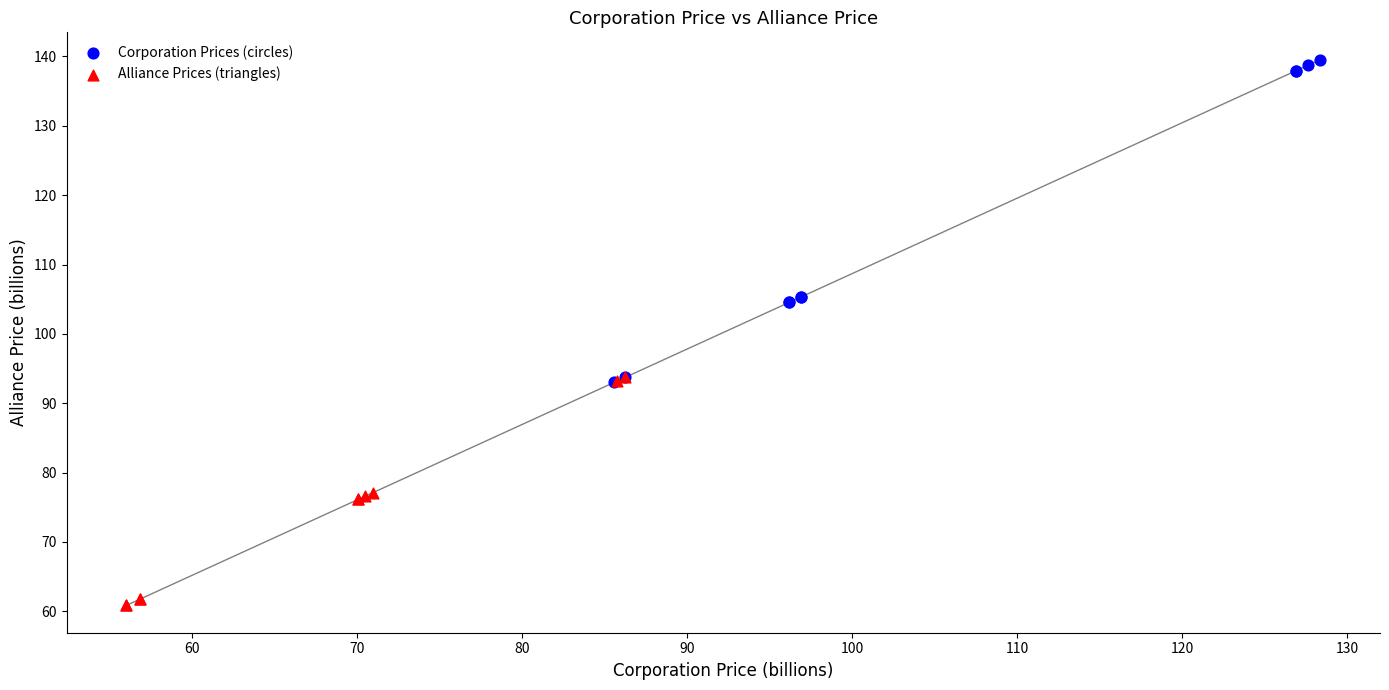

Which series contains the lowest Y value?

Alliance Prices (triangles)